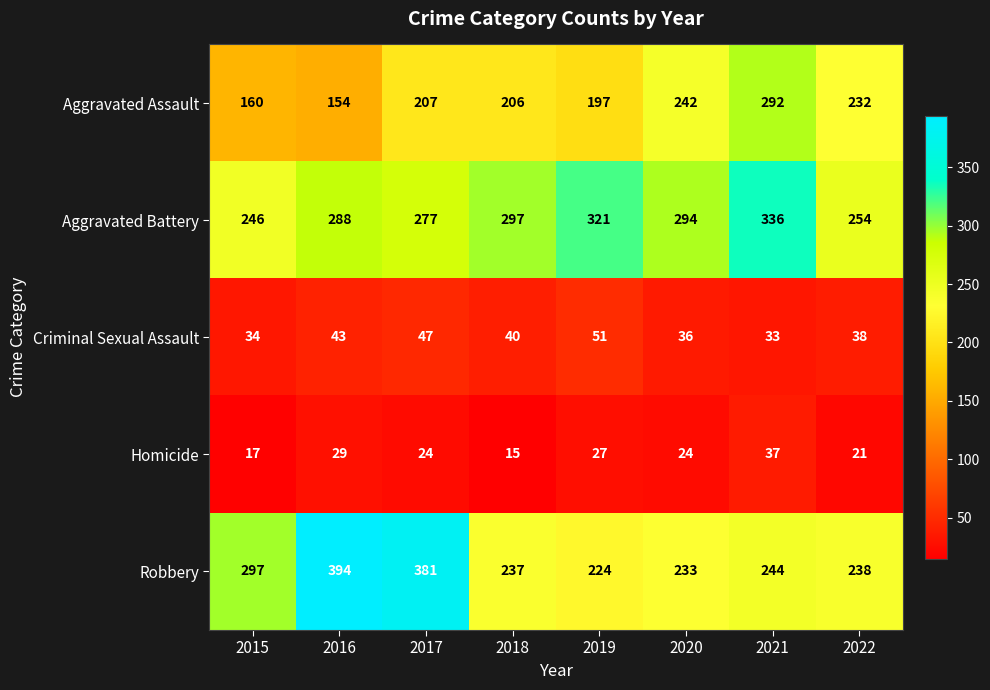

What is the sum of all Aggravated Battery values?

2313